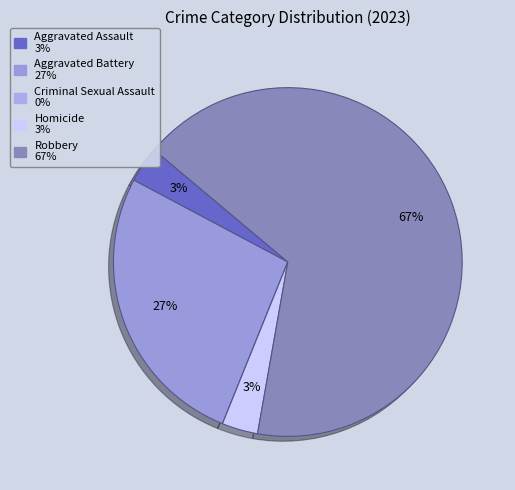

Is the sum of Homicide and Aggravated Battery greater than half?

No